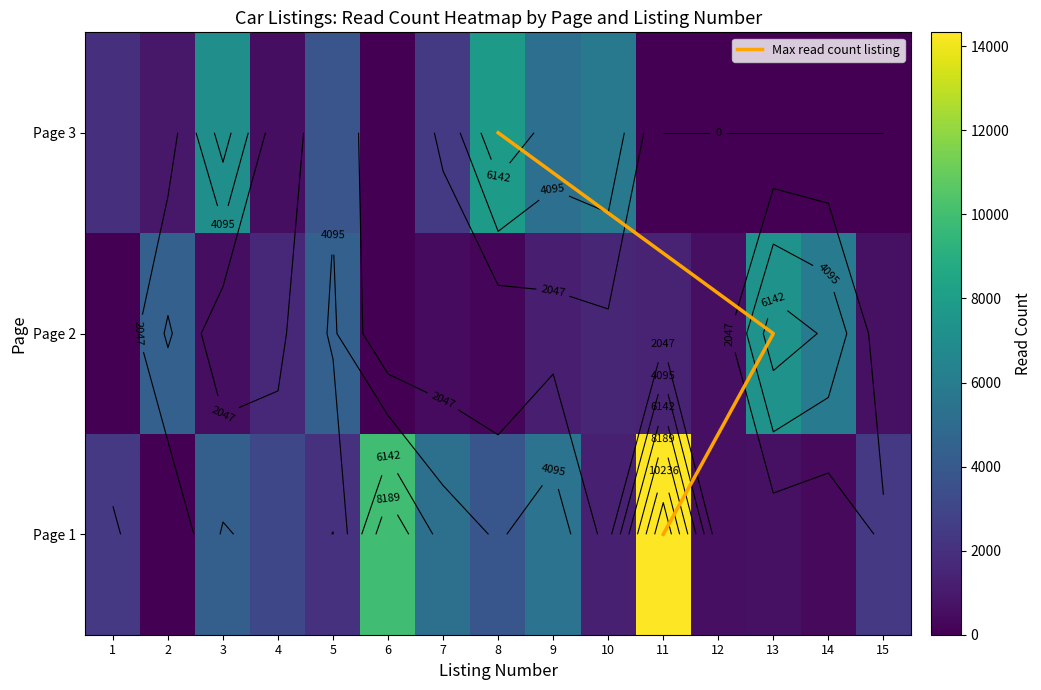

List the series in order of their overall mean, highest first.

page_1, page_3, page_2